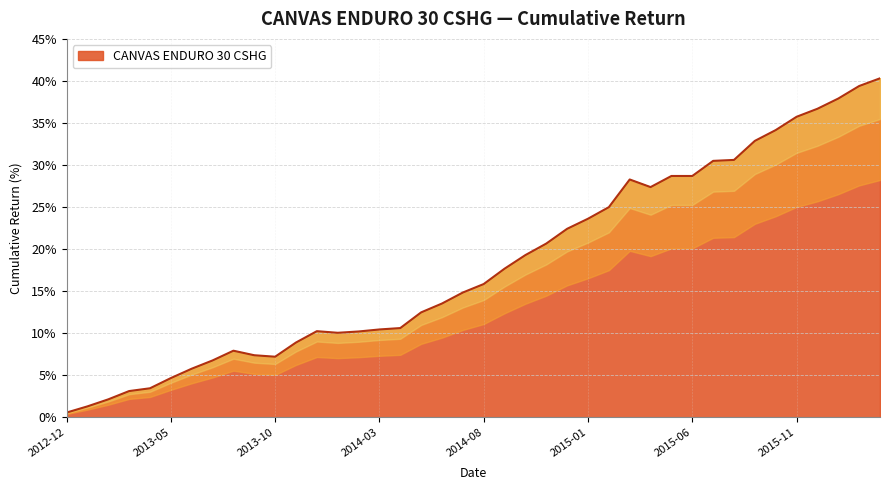

Reading left to right, what are all the values shown in this chart?

2012-12=0.0	2013-01=0.0	2013-02=0.0	2013-03=0.0	2013-04=0.0	2013-05=0.0	2013-06=0.1	2013-07=0.1	2013-08=0.1	2013-09=0.1	2013-10=0.1	2013-11=0.1	2013-12=0.1	2014-01=0.1	2014-02=0.1	2014-03=0.1	2014-04=0.1	2014-05=0.1	2014-06=0.1	2014-07=0.1	2014-08=0.2	2014-09=0.2	2014-10=0.2	2014-11=0.2	2014-12=0.2	2015-01=0.2	2015-02=0.2	2015-03=0.3	2015-04=0.3	2015-05=0.3	2015-06=0.3	2015-07=0.3	2015-08=0.3	2015-09=0.3	2015-10=0.3	2015-11=0.4	2015-12=0.4	2016-01=0.4	2016-02=0.4	2016-03=0.4